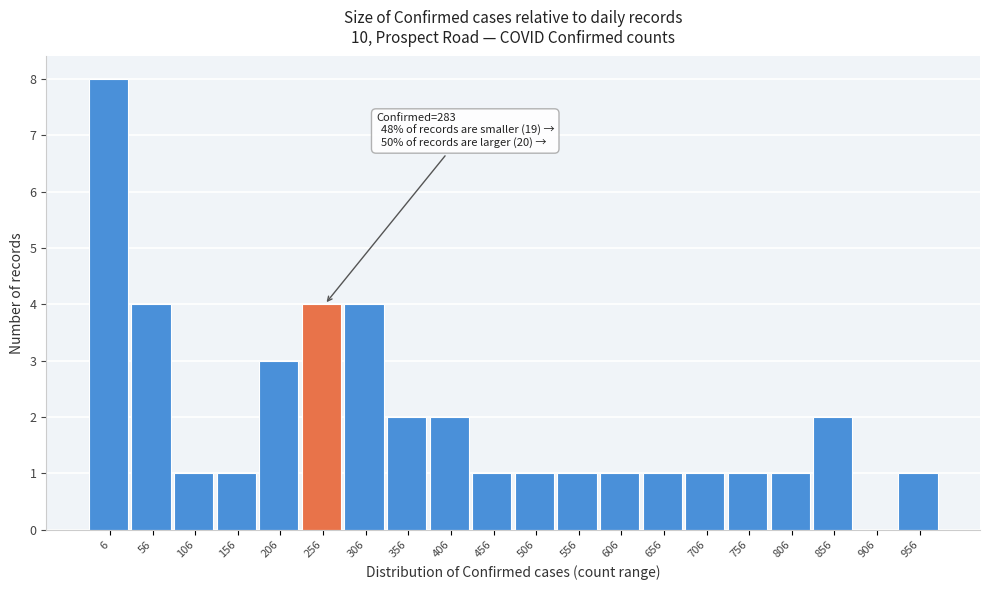

Reading left to right, what are all the values shown in this chart?

6=8	56=4	106=1	156=1	206=3	256=4	306=4	356=2	406=2	456=1	506=1	556=1	606=1	656=1	706=1	756=1	806=1	856=2	906=0	956=1